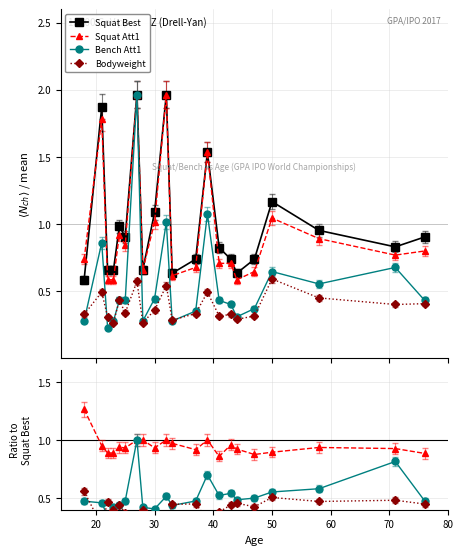

How many lines are shown in the chart?

4